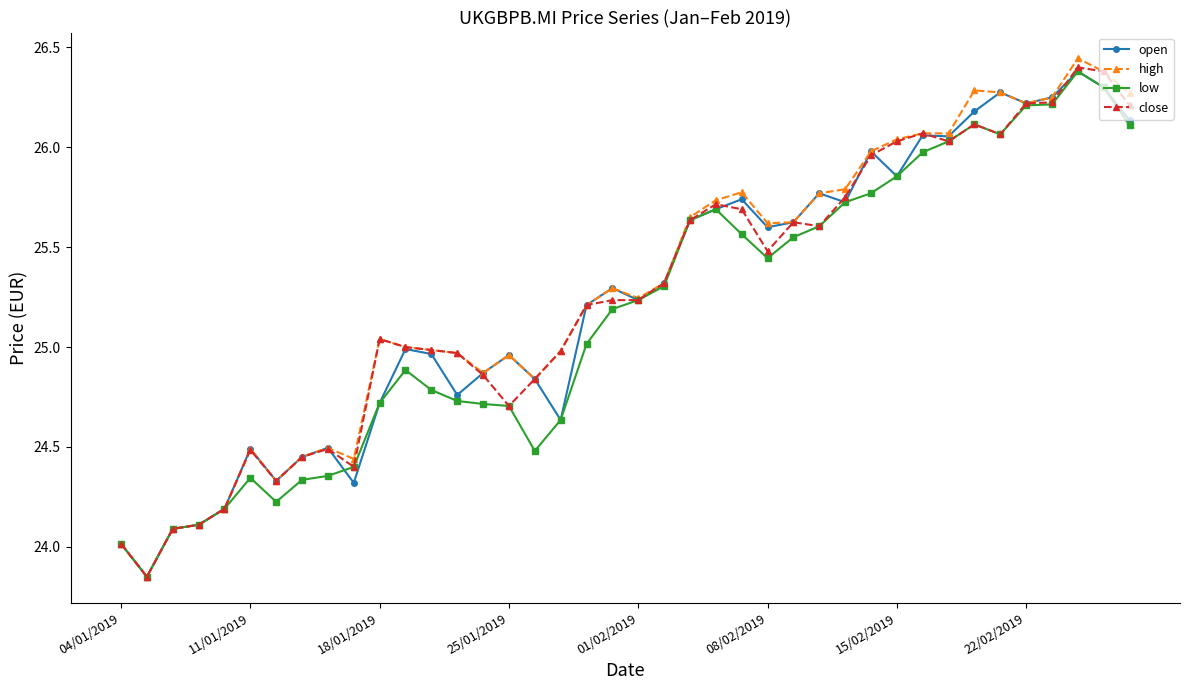

True or false: open has more than 0 points higher than both neighbors.

True